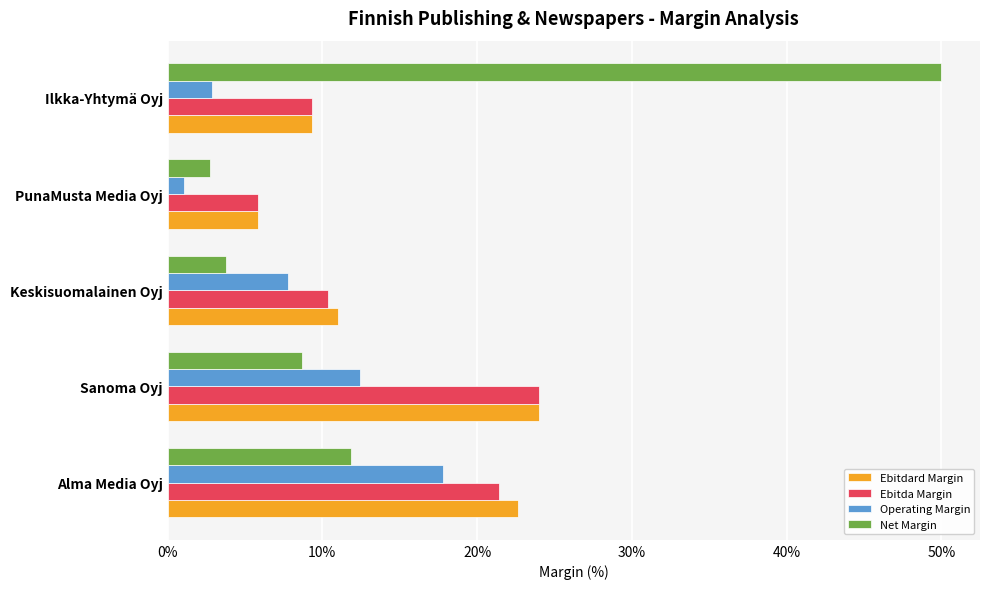

Rank the series by their maximum value, from highest to lowest.

Net Margin, Ebitdard Margin, Ebitda Margin, Operating Margin